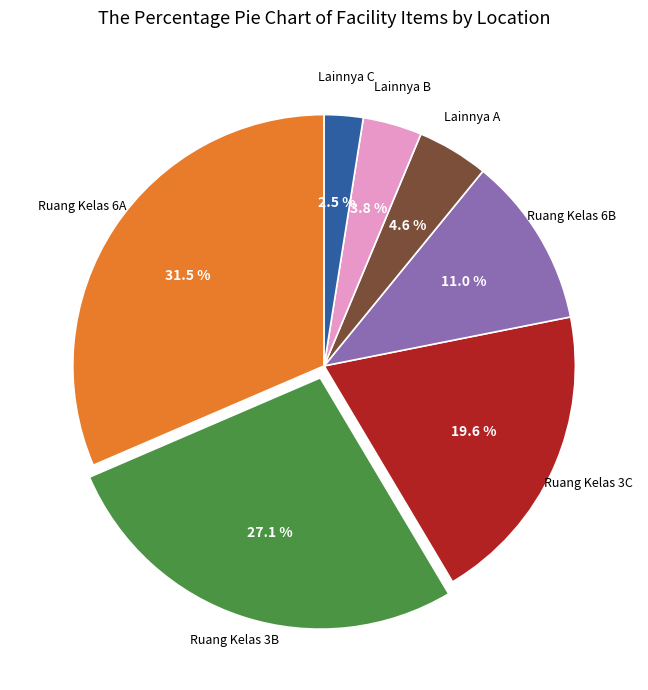

Is there any slice that represents more than half of the pie?

No